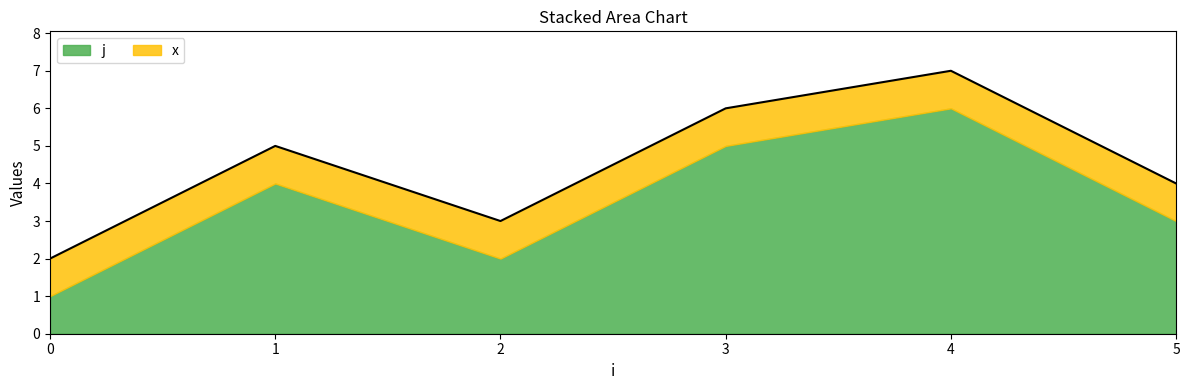

At which category does the data reach its first local peak?

1